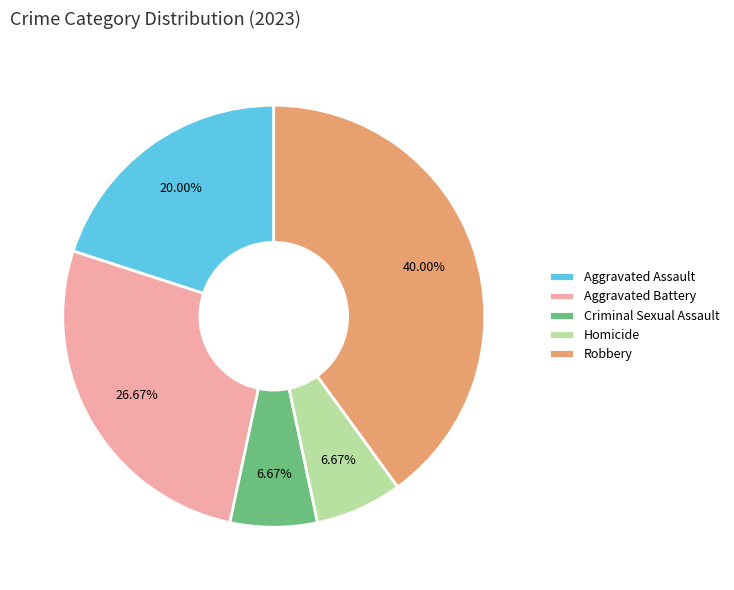

To the nearest percent, what portion does Robbery represent?

40%